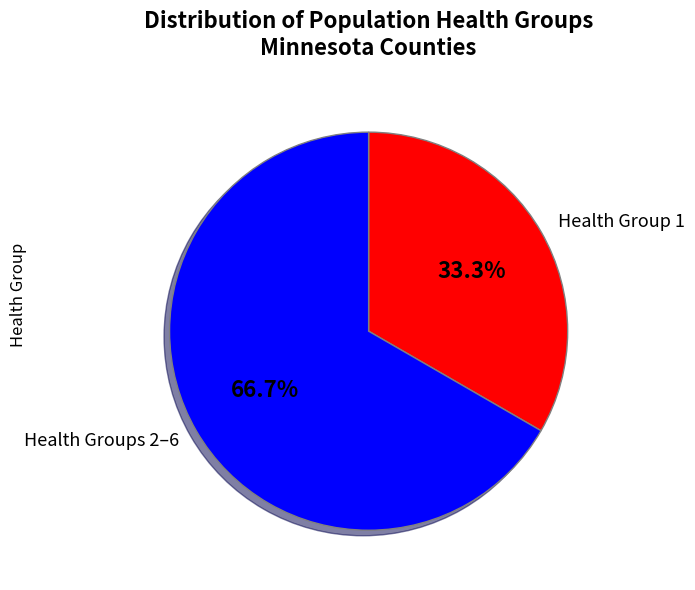

Approximately how many times larger is the value at Health Group 1 compared to Health Groups 2–6?

0.5